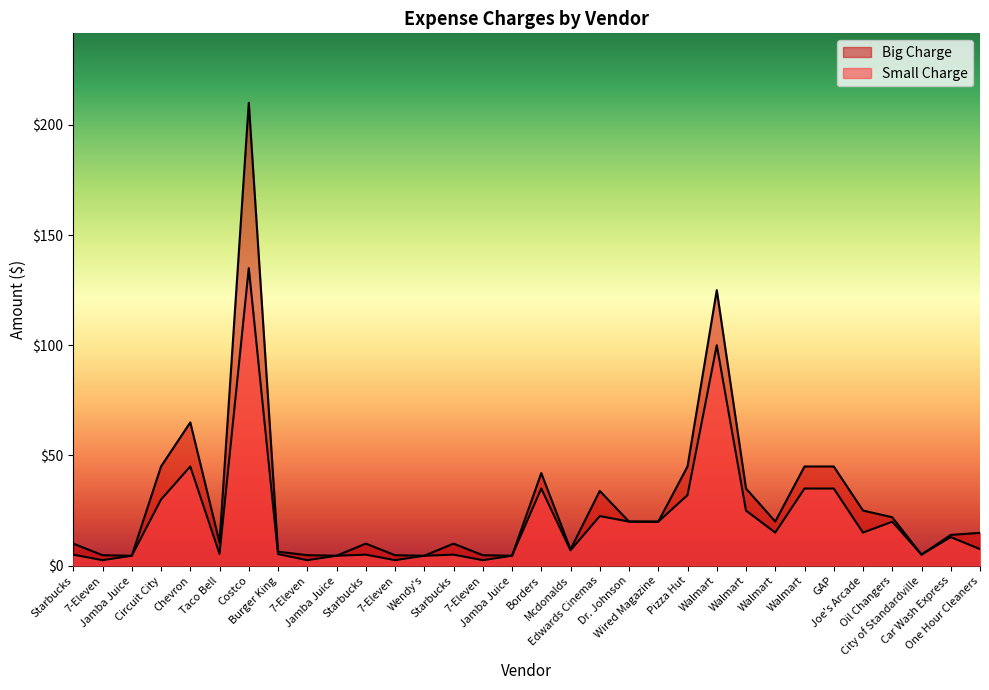

Where does the Small Charge series first go above 12?

Circuit City